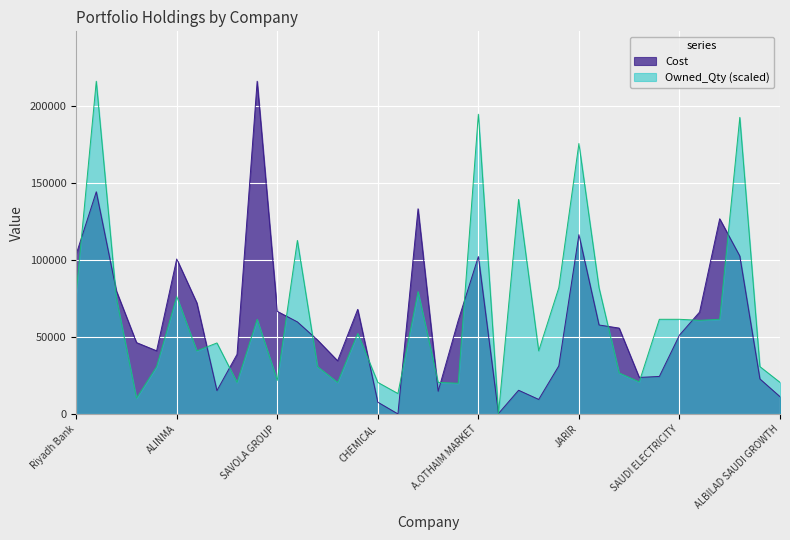

Where is Cost nearest to the value 107955?

Riyadh Bank